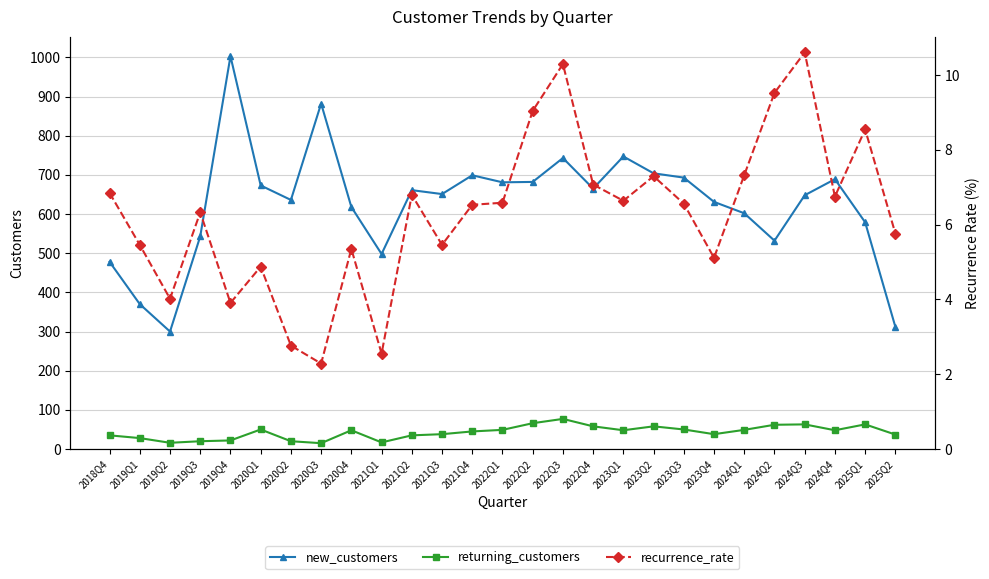

What are all the series names shown in the legend?

new_customers, returning_customers, recurrence_rate